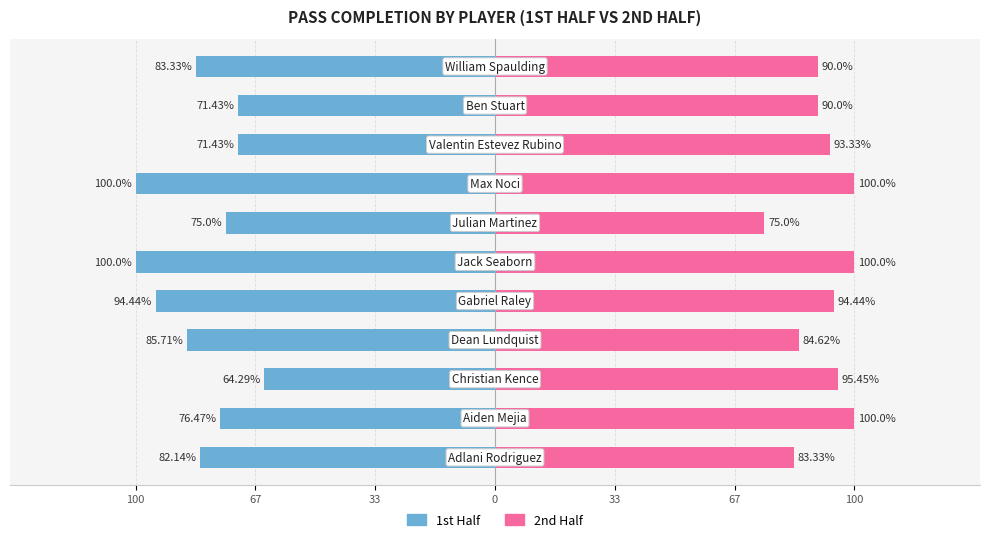

How many data points in 1st Half are above -82?

5